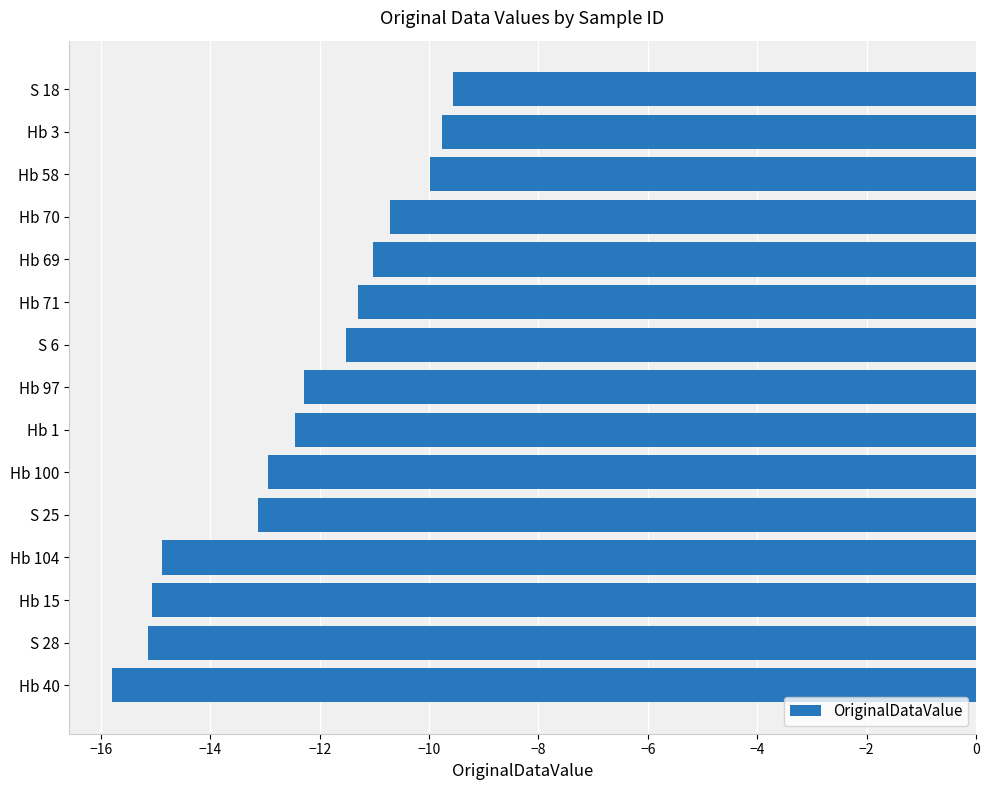

Does the chart contain any negative values?

Yes